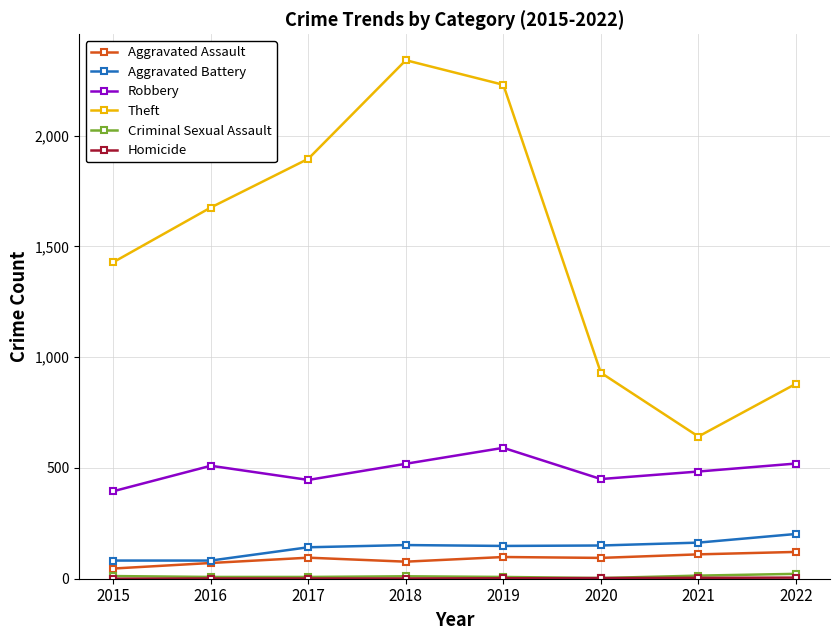

Is it true that Theft equals 3193 at 2018?

False